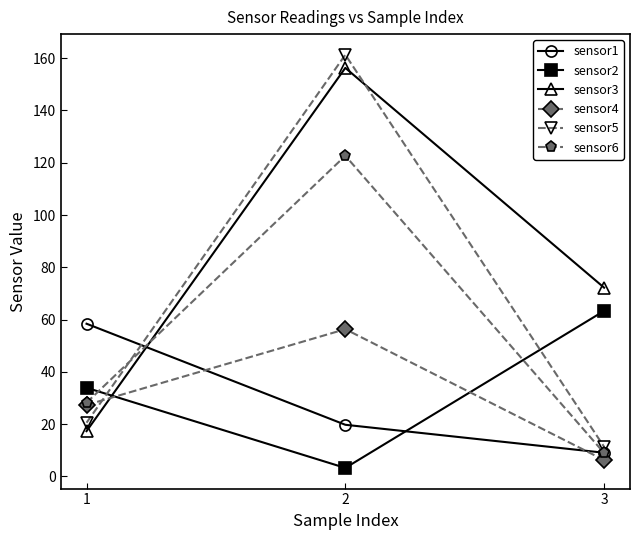

Where is sensor3 nearest to the value 86?

3